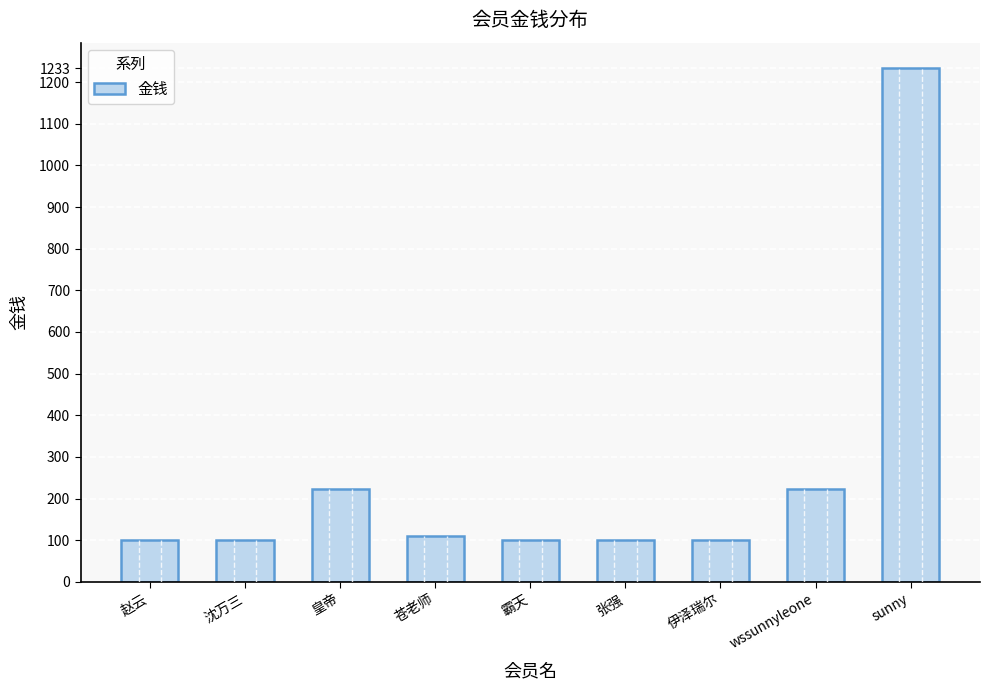

At which category does the chart reach its peak across all series?

sunny